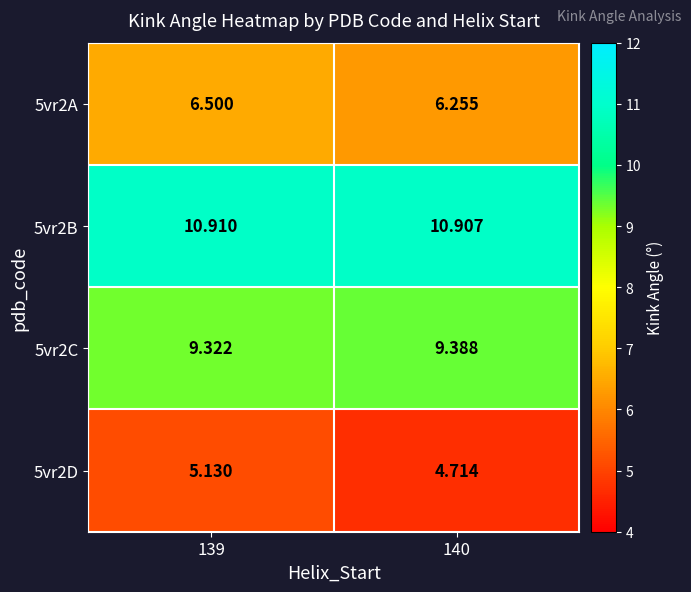

At which category is the sum across all series the highest?

139